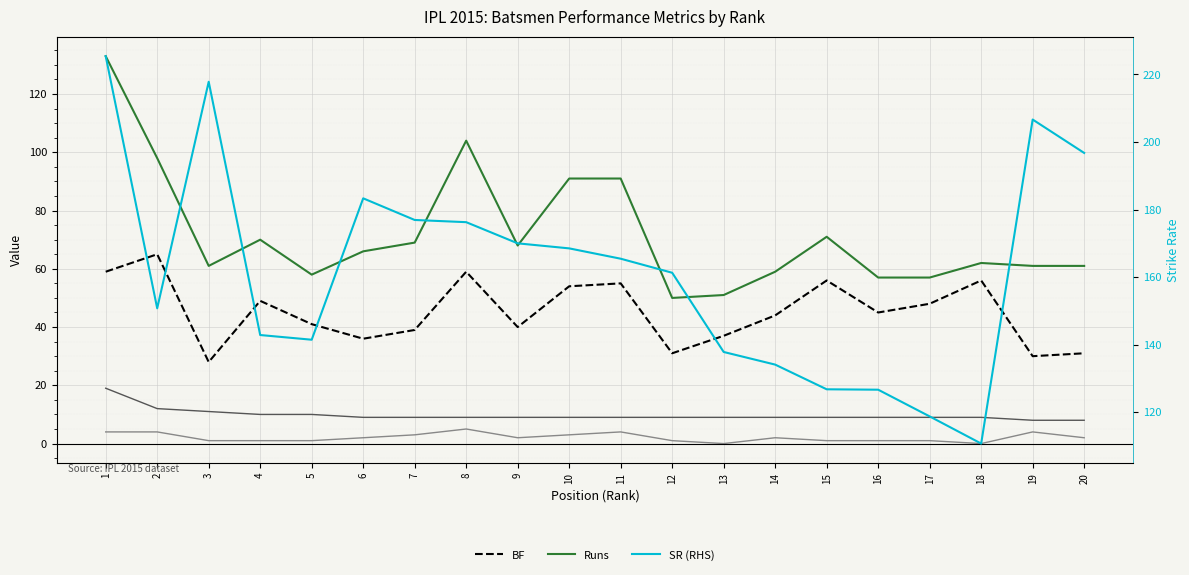

Reading left to right, list all the values displayed in this chart.

Runs: 1=133.0	2=98.0	3=61.0	4=70.0	5=58.0	6=66.0	7=69.0	8=104.0	9=68.0	10=91.0	11=91.0	12=50.0	13=51.0	14=59.0	15=71.0	16=57.0	17=57.0	18=62.0	19=61.0	20=61.0
BF: 1=59.0	2=65.0	3=28.0	4=49.0	5=41.0	6=36.0	7=39.0	8=59.0	9=40.0	10=54.0	11=55.0	12=31.0	13=37.0	14=44.0	15=56.0	16=45.0	17=48.0	18=56.0	19=30.0	20=31.0
4s: 1=19.0	2=12.0	3=11.0	4=10.0	5=10.0	6=9.0	7=9.0	8=9.0	9=9.0	10=9.0	11=9.0	12=9.0	13=9.0	14=9.0	15=9.0	16=9.0	17=9.0	18=9.0	19=8.0	20=8.0
6s: 1=4.0	2=4.0	3=1.0	4=1.0	5=1.0	6=2.0	7=3.0	8=5.0	9=2.0	10=3.0	11=4.0	12=1.0	13=0.0	14=2.0	15=1.0	16=1.0	17=1.0	18=0.0	19=4.0	20=2.0
SR (RHS): 1=225.4	2=150.8	3=217.8	4=142.8	5=141.5	6=183.3	7=176.9	8=176.3	9=170.0	10=168.5	11=165.4	12=161.3	13=137.8	14=134.1	15=126.8	16=126.7	17=118.8	18=110.7	19=206.7	20=196.8